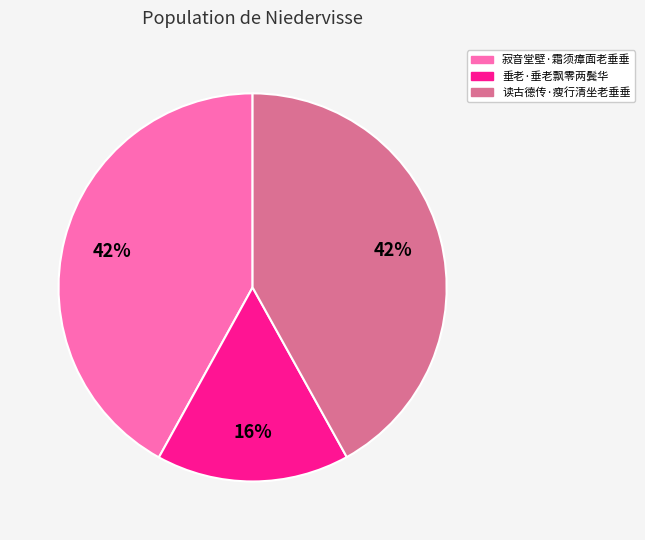

Which has a higher value, 垂老·垂老飘零两鬓华 or 寂音堂壁·霜须瘴面老垂垂?

寂音堂壁·霜须瘴面老垂垂